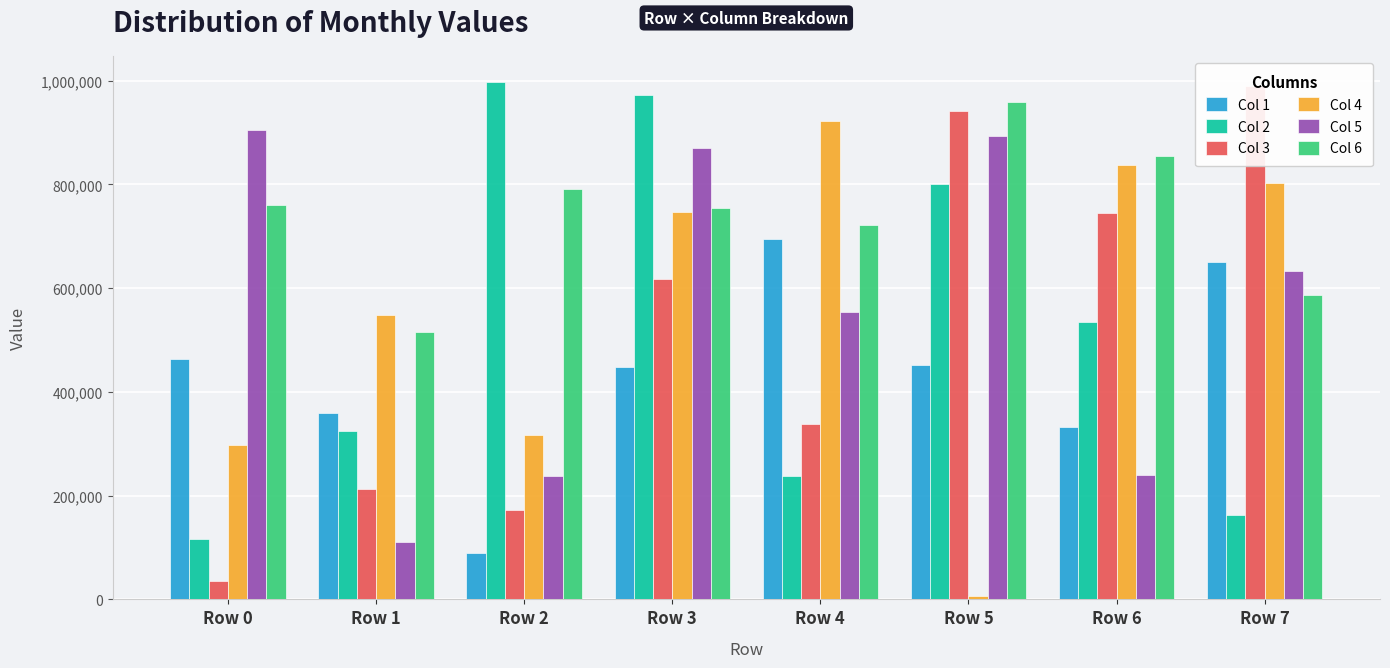

What is the average value of the Col 1 series?

435929